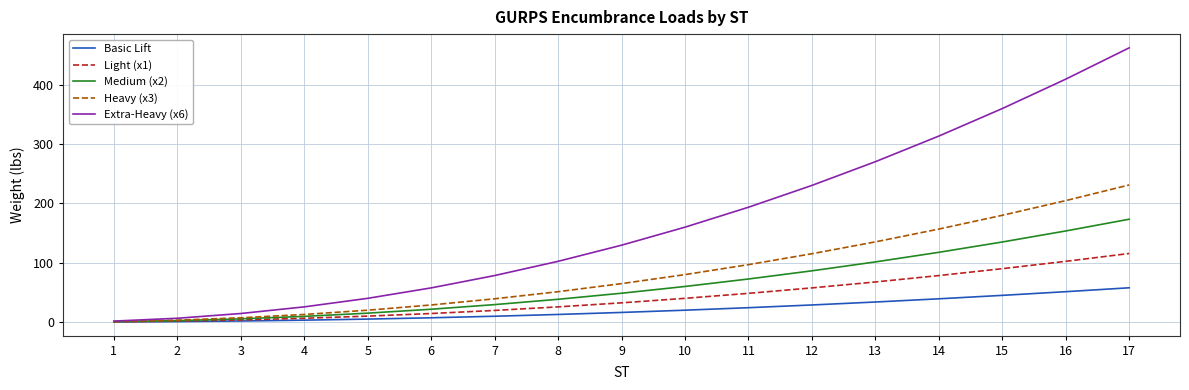

Rank the series by their maximum value, from lowest to highest.

Basic Lift, Light (x1), Medium (x2), Heavy (x3), Extra-Heavy (x6)